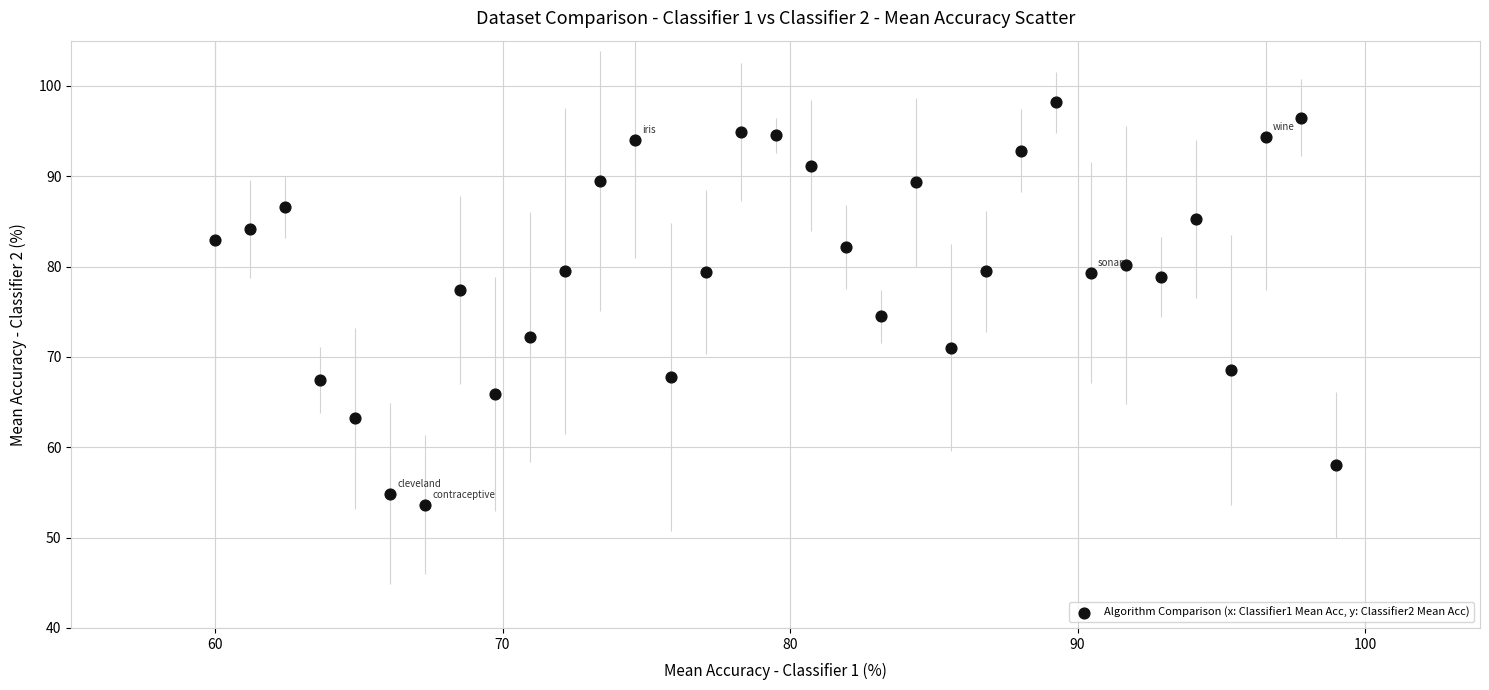

What is the range of X values (max minus min)?

39.0